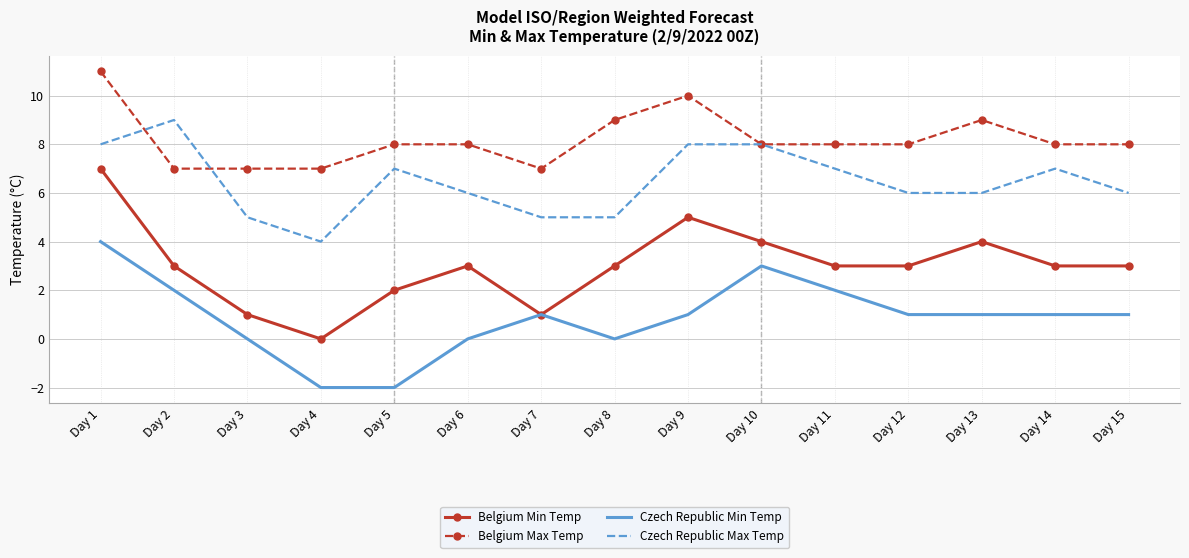

What is the approximate value of Czech Republic Max Temp at Day 11?

7